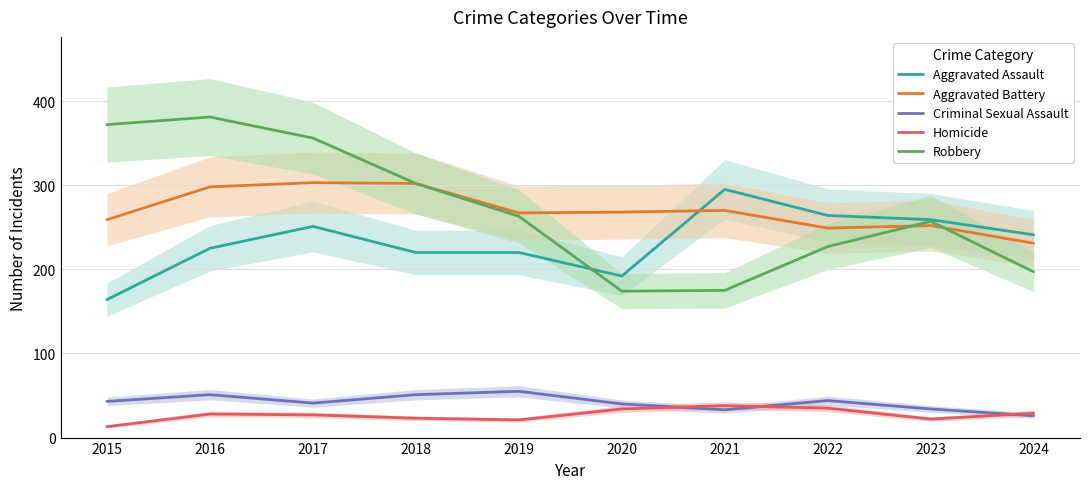

Where is the first local maximum for Robbery?

2016